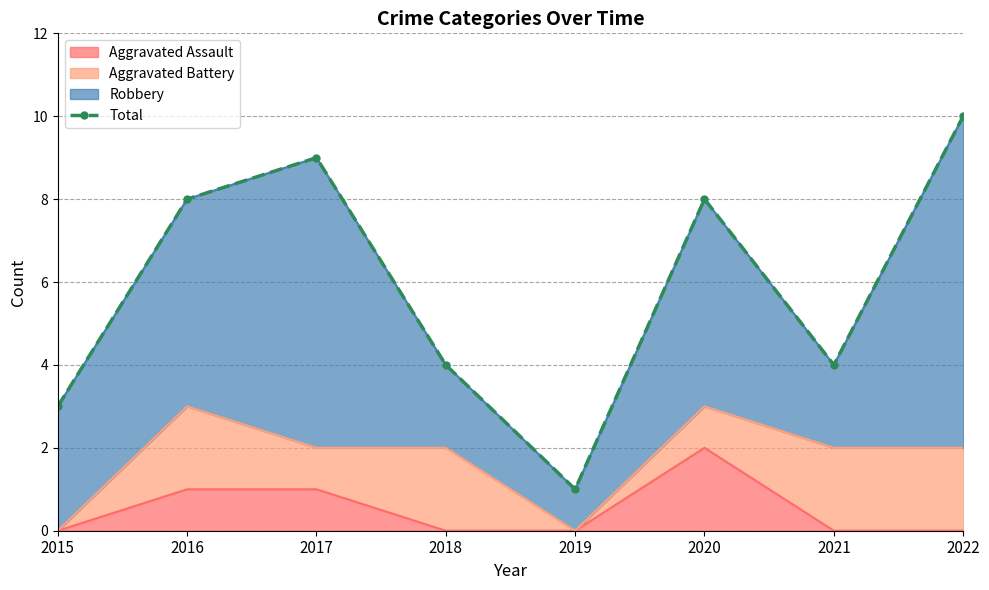

Reading left to right, list all the values displayed in this chart.

3	8	9	4	1	8	4	10